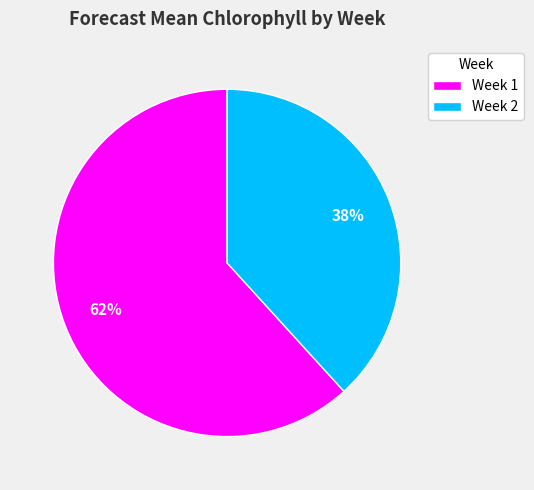

What is the majority slice?

Week 1